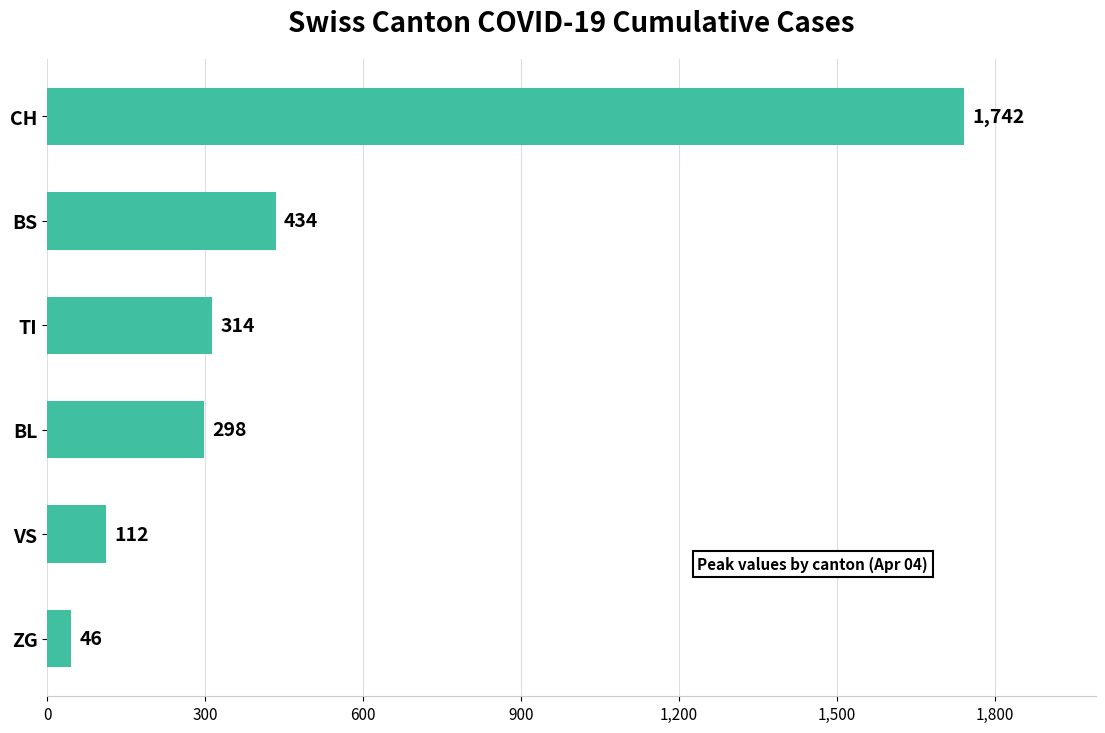

What is the minimum value shown in the chart?

46